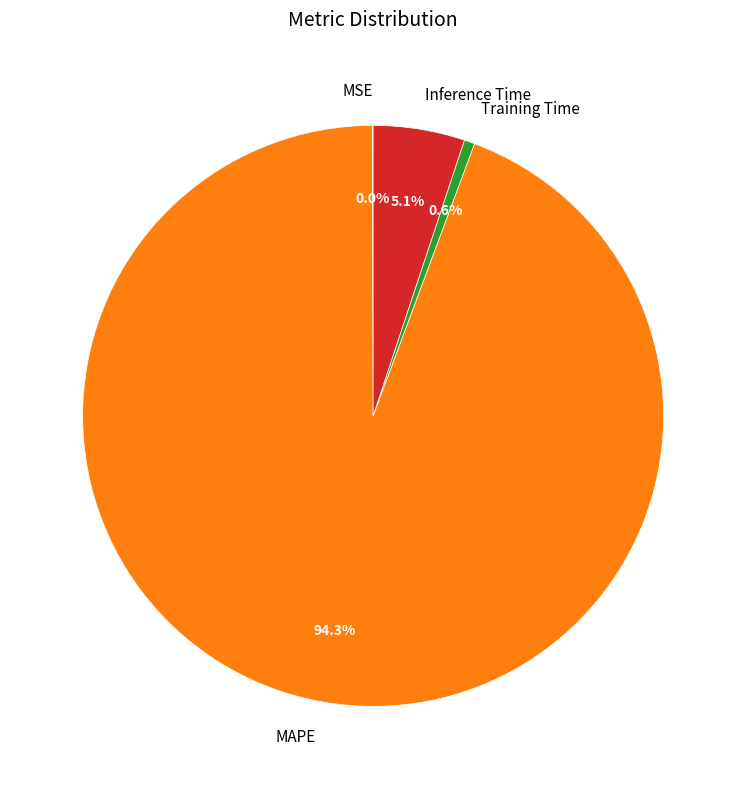

Is MAPE the majority of the pie?

Yes